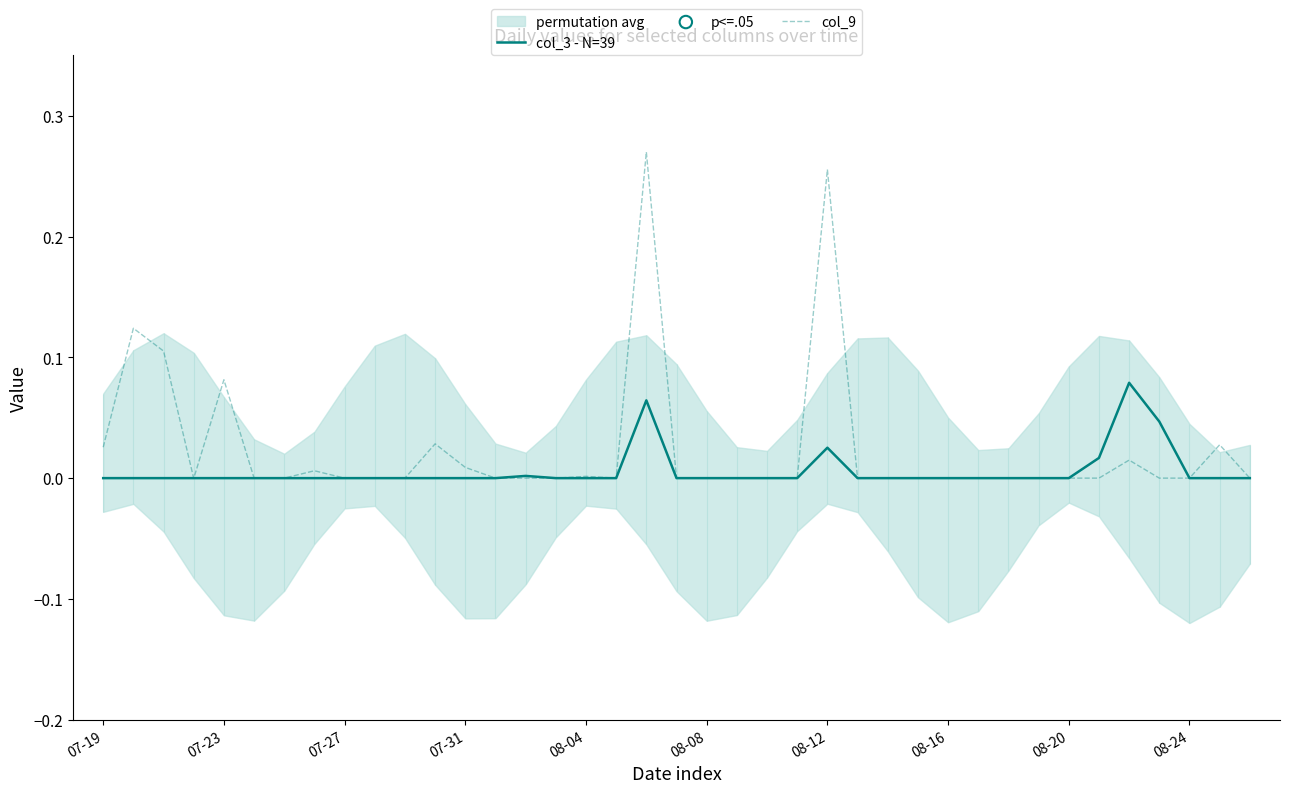

True or false: col_9 has a value of 0.0 at 08-24.

True